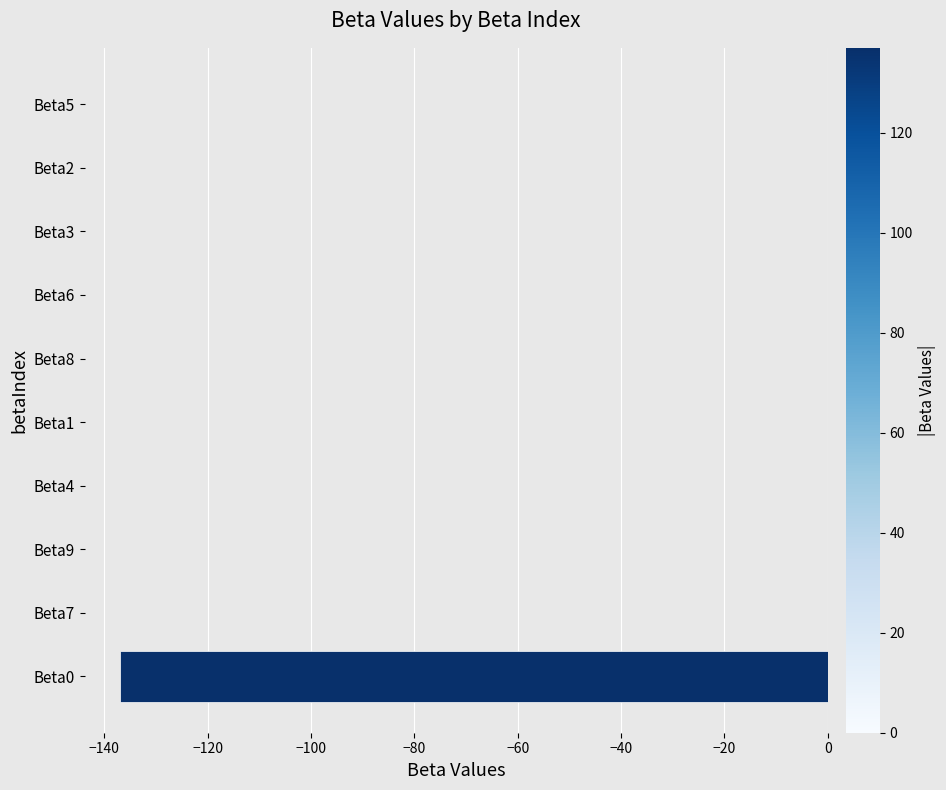

The value at Beta3 is -0.0. True or false?

True